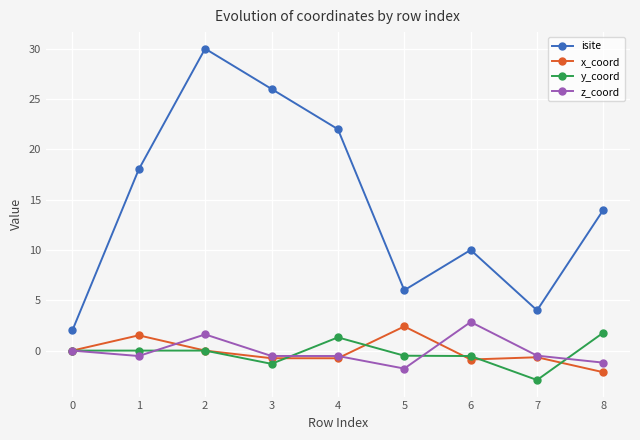

Is the value of y_coord at 8 greater than the value of x_coord at 4?

Yes